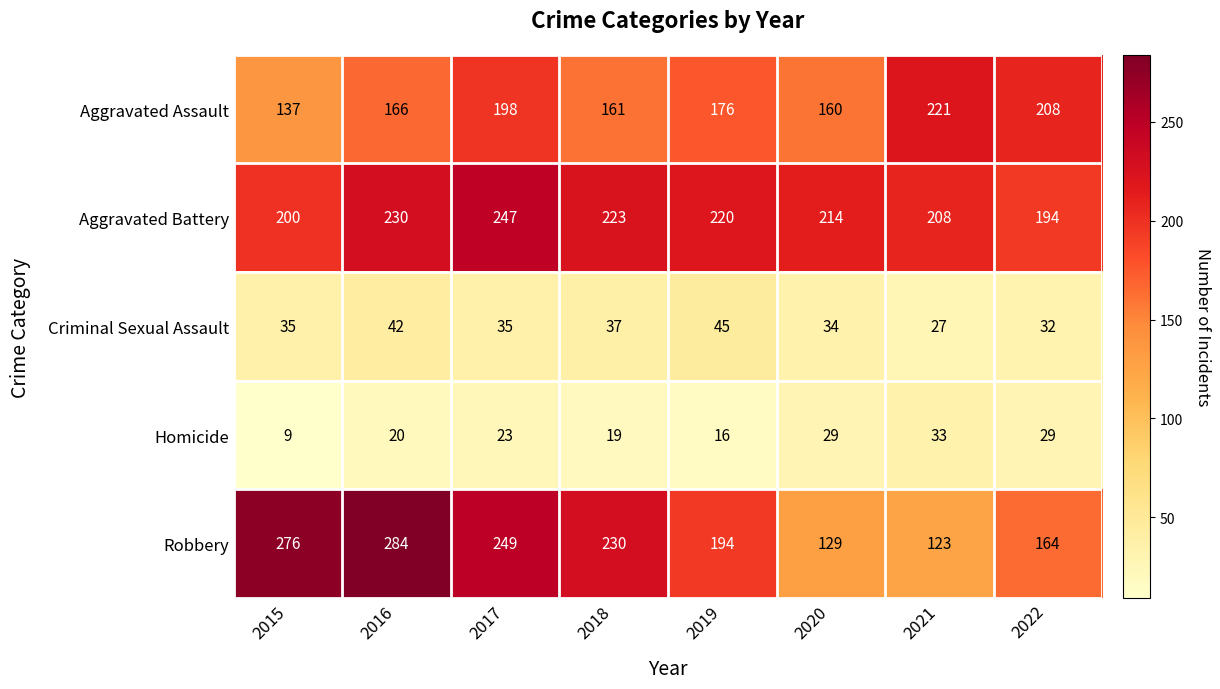

How many Aggravated Battery values are between 208 and 230?

5